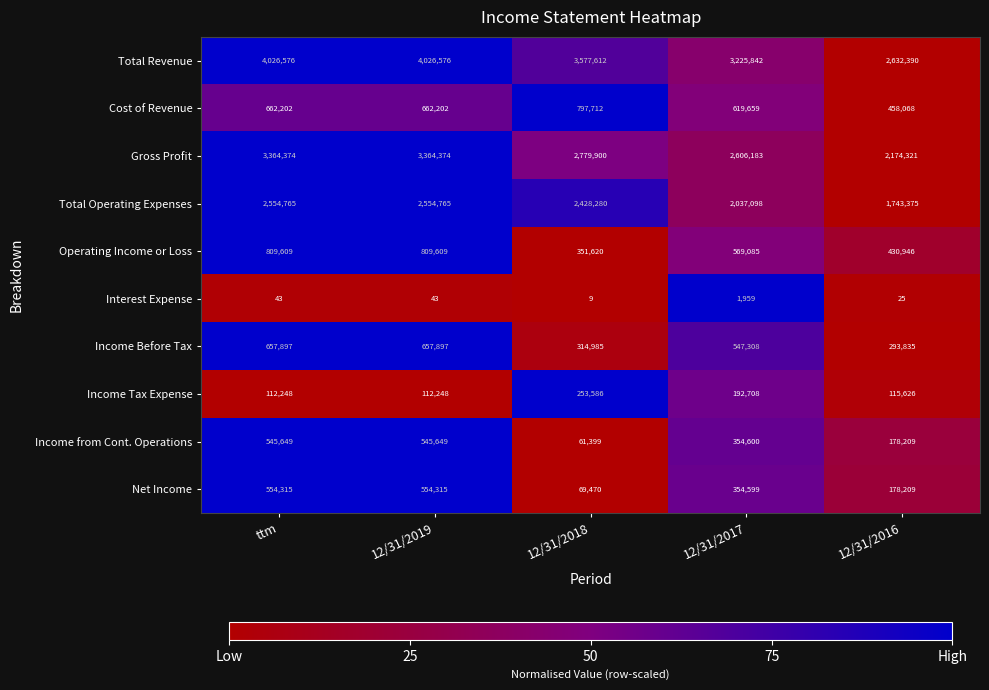

The Cost of Revenue series shows 198628 at 12/31/2017. True or false?

False